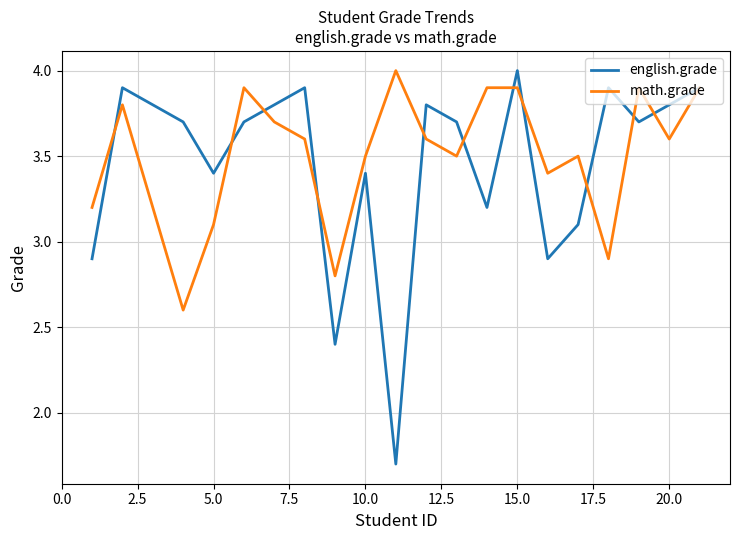

Which series has the widest spread of values?

english.grade